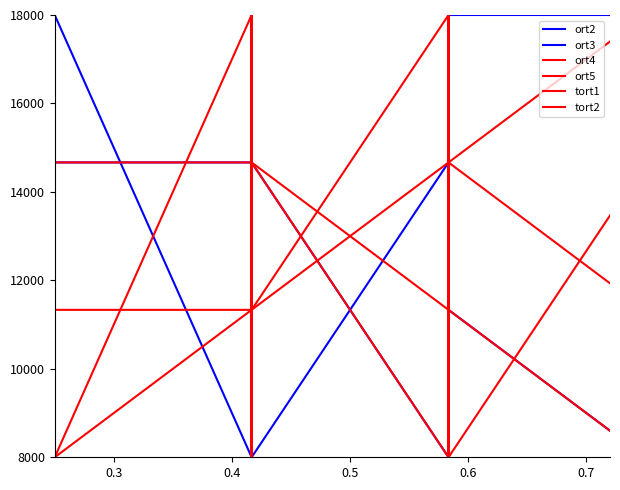

What is the difference between the maximum and minimum values in the ort5 series?

10000.0